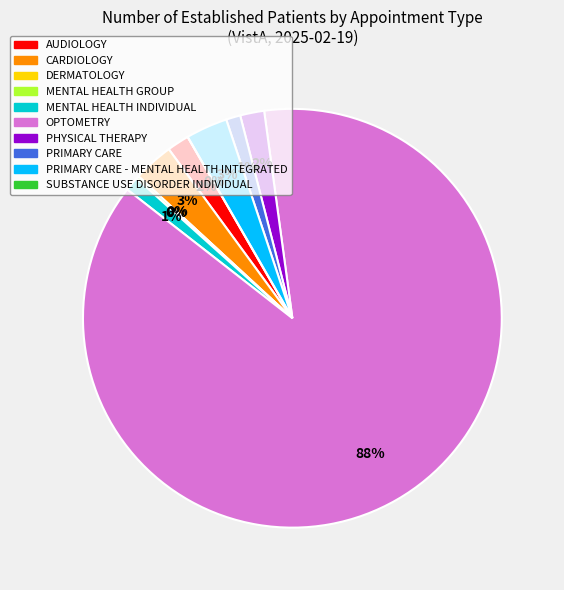

How many segments does this pie chart have?

10